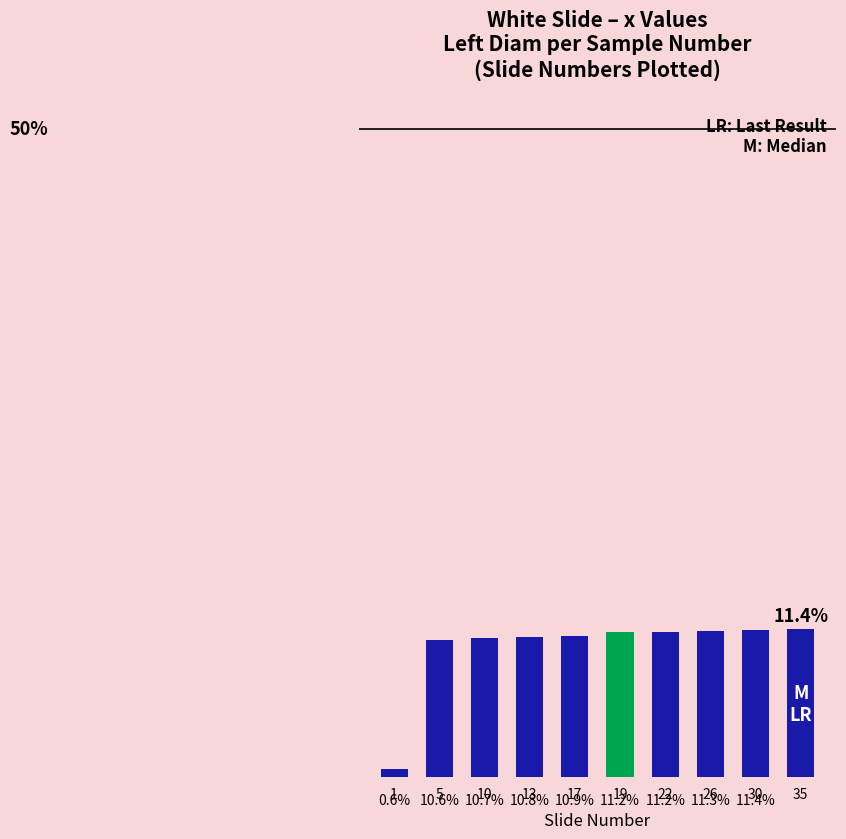

Reading right to left, list all the values displayed in this chart.

35=11.4	30=11.4	26=11.3	22=11.2	19=11.2	17=10.9	13=10.8	10=10.7	5=10.6	1=0.6